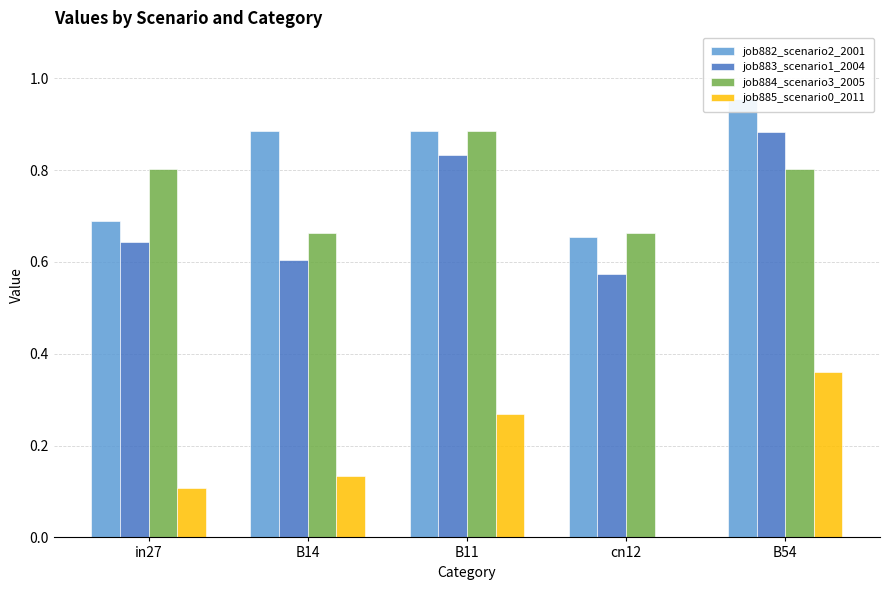

Which has a higher value, B11 or in27?

B11